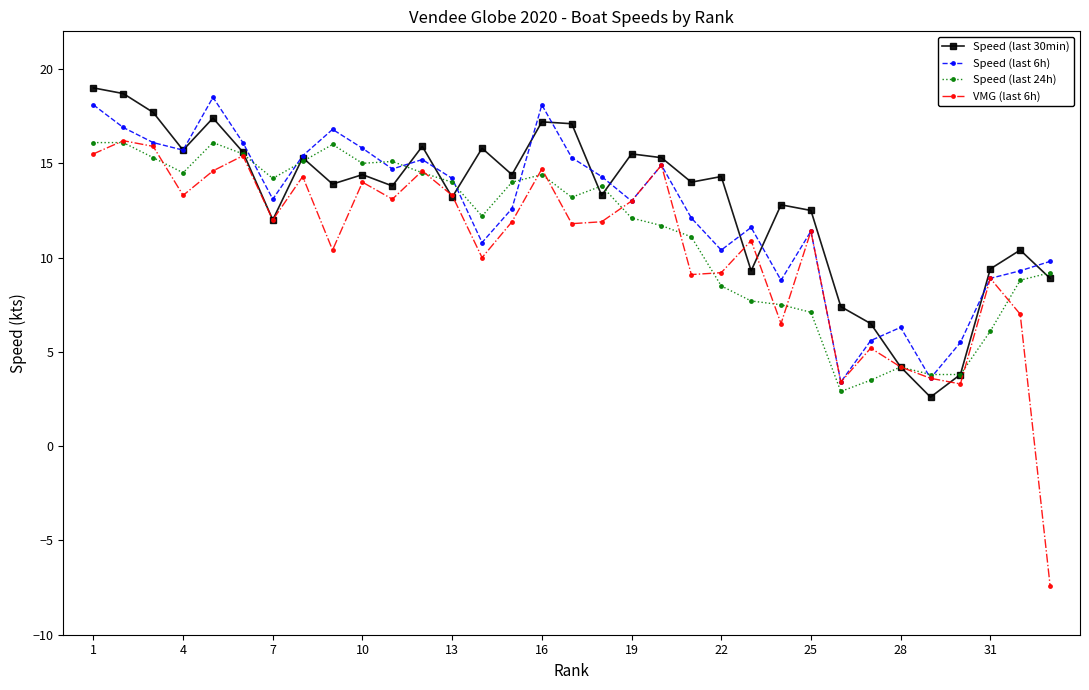

True or false: Speed (last 24h) and Speed (last 30min) cross at least once.

True